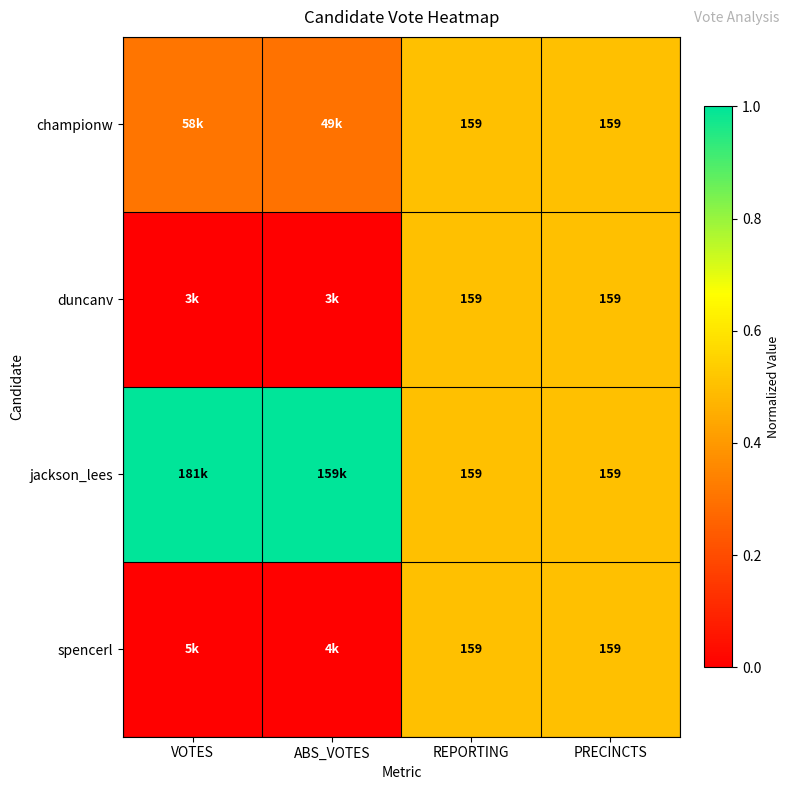

What value does the duncanv series have at PRECINCTS?

0.5